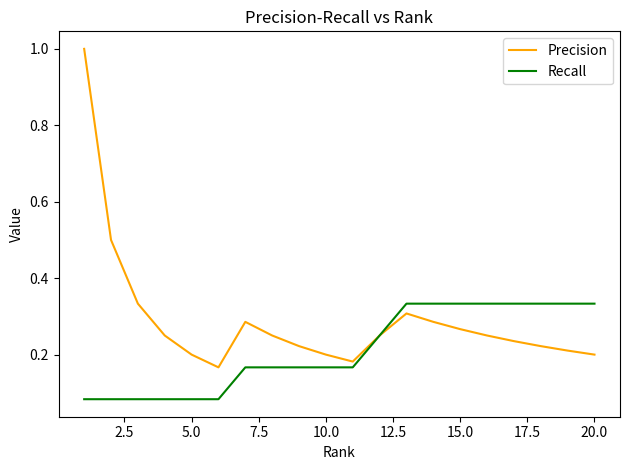

What are all the series names shown in the legend?

Precision, Recall